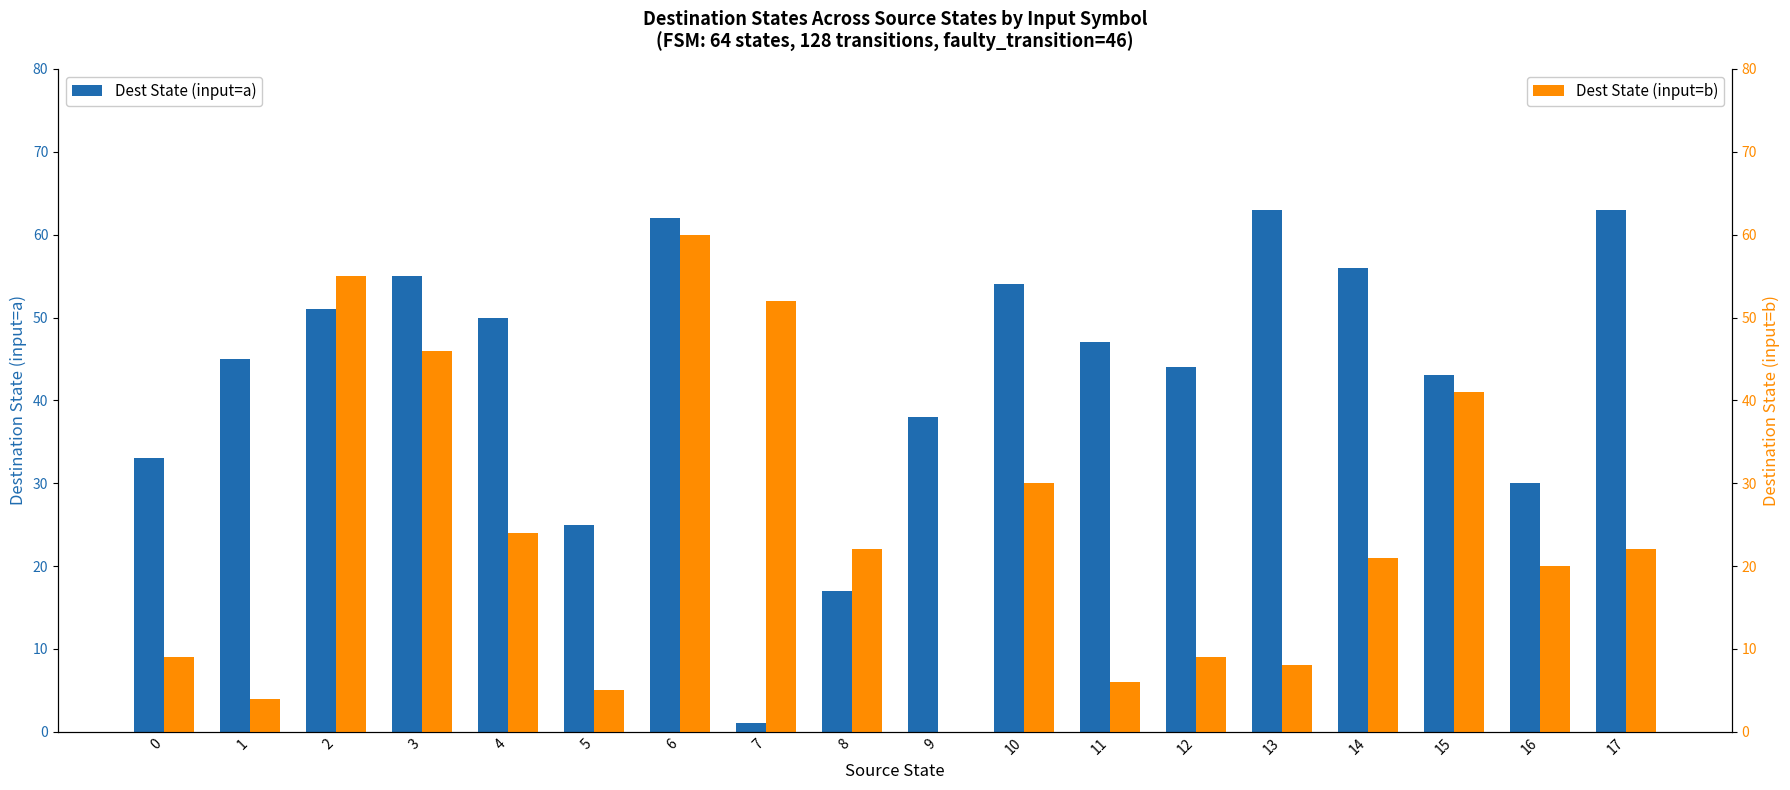

Rank the series by their maximum value, from lowest to highest.

Dest State (input=b), Dest State (input=a)